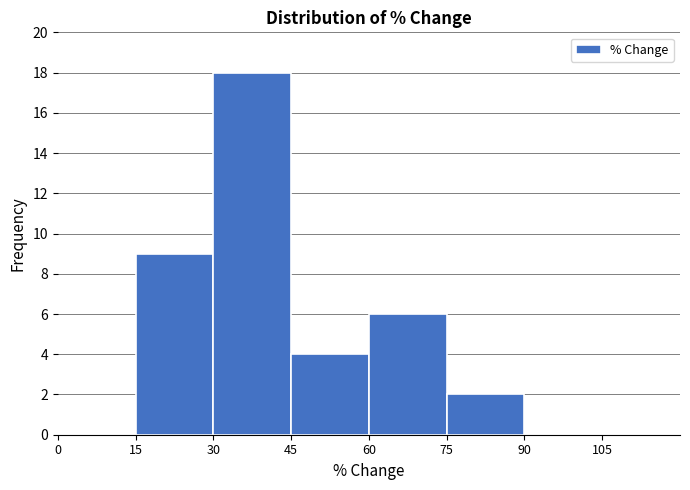

What is the height of the bar covering 15 to 30 on the x-axis? The values are not printed on the chart, so give them approximately, as read against the axis.

9